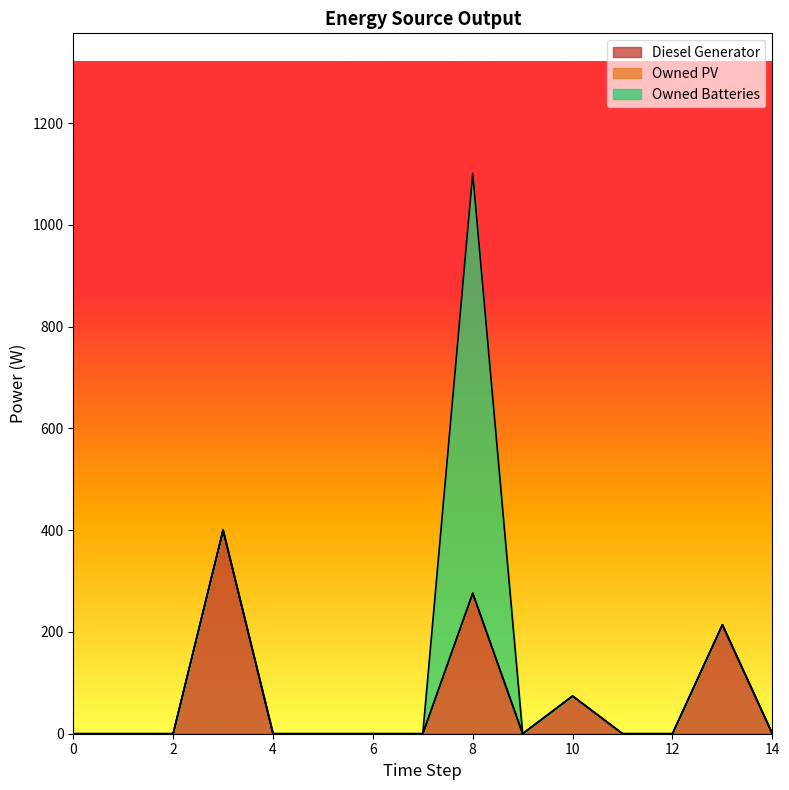

Is it true that Diesel Generator equals 0 at 7?

True